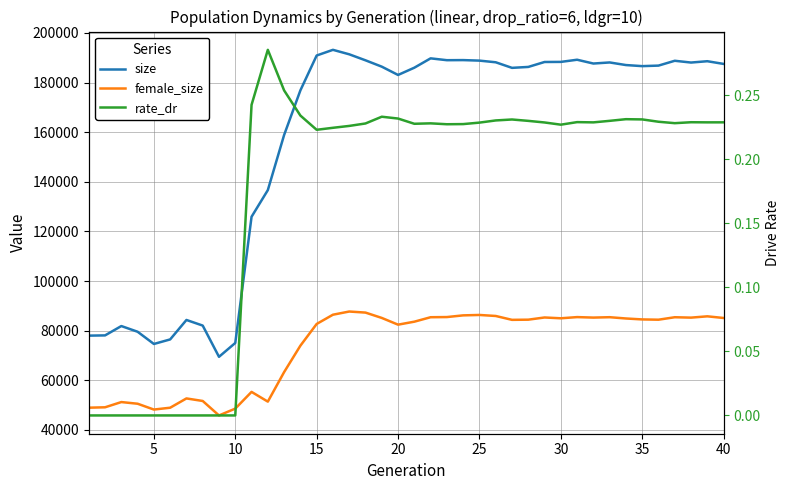

True or false: rate_dr and size intersect in this chart.

False